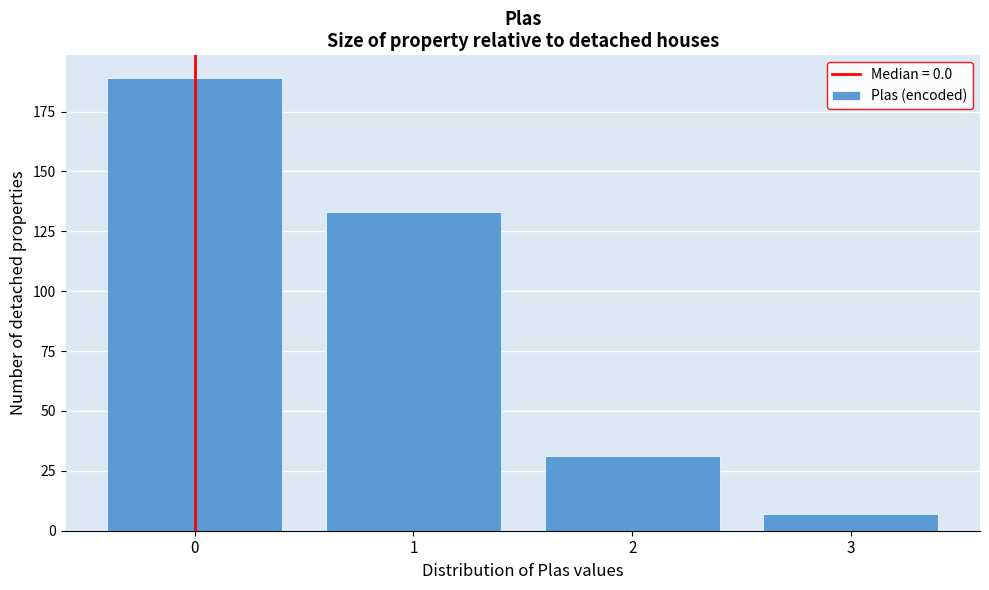

Reading right to left, transcribe all the data shown in this chart.

7	31	133	189